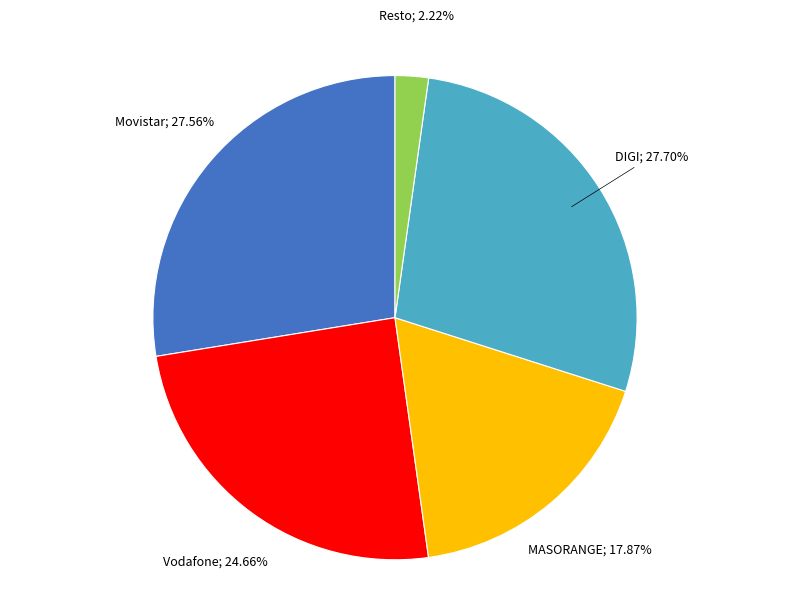

How many segments does this pie chart have?

5